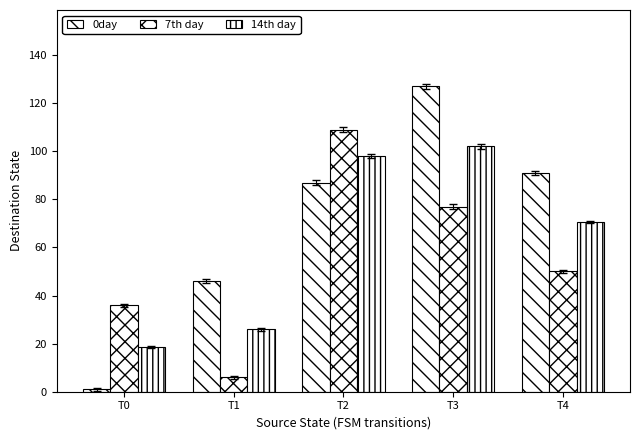

How many values in the 14th day series are below 70?

2